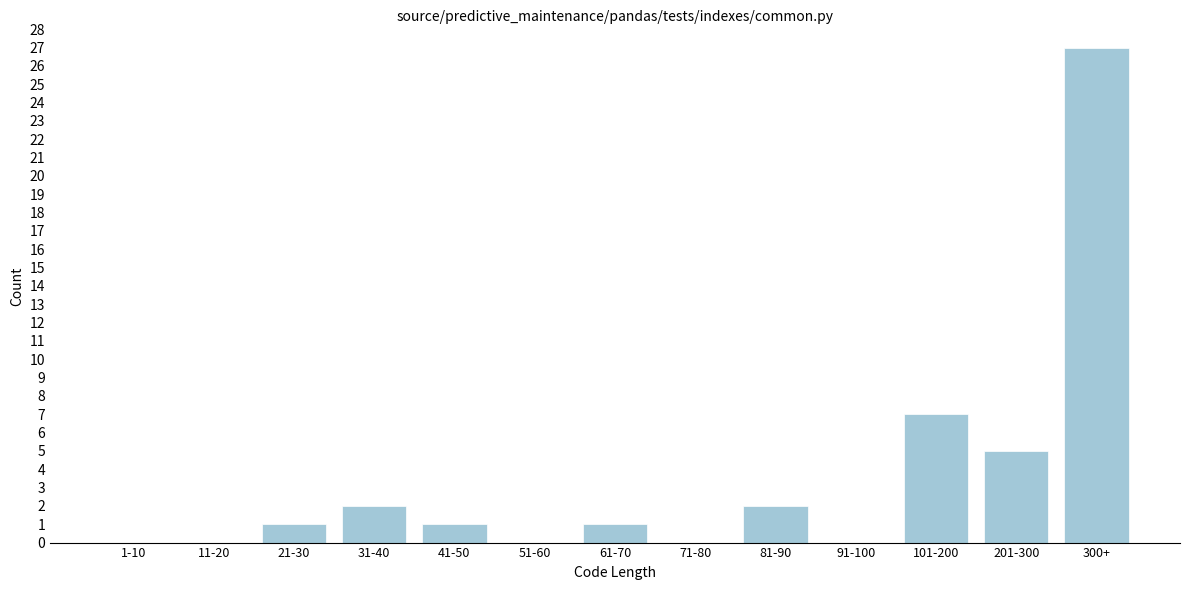

Reading left to right, extract all data points from this chart.

1-10=0	11-20=0	21-30=1	31-40=2	41-50=1	51-60=0	61-70=1	71-80=0	81-90=2	91-100=0	101-200=7	201-300=5	300+=27